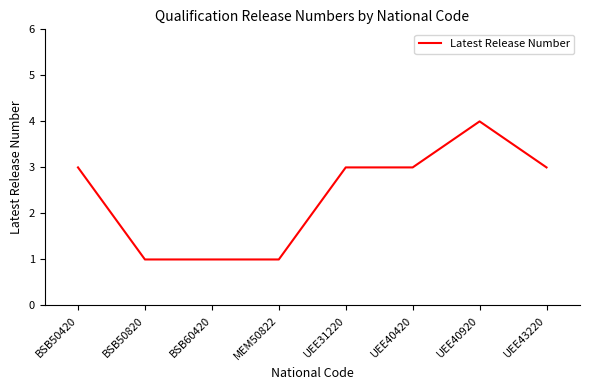

At which category does the chart reach its peak across all series?

UEE40920